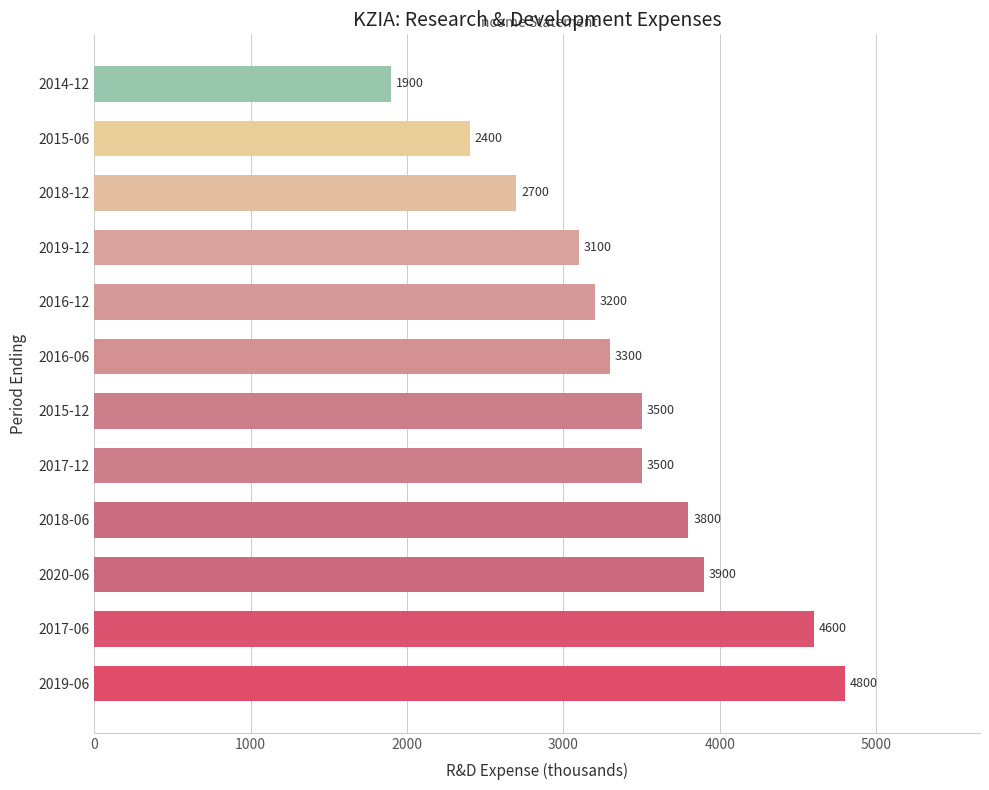

The value at 2018-12 is 936. True or false?

False